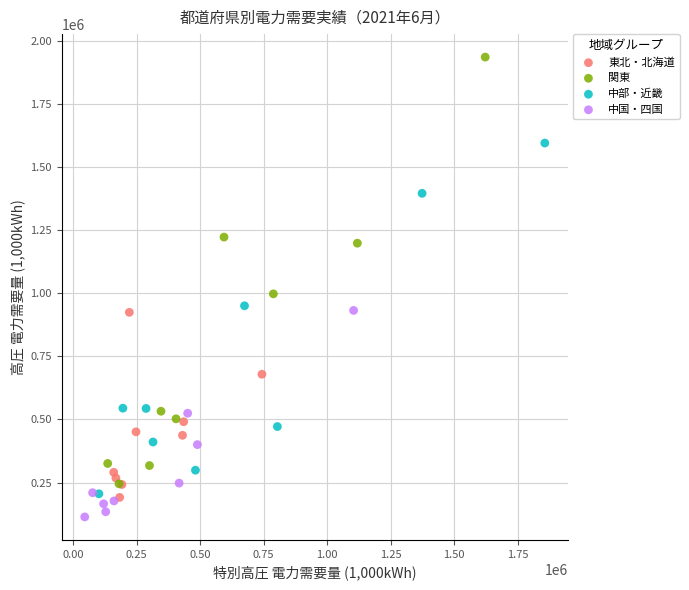

Which series reaches the maximum Y coordinate?

関東